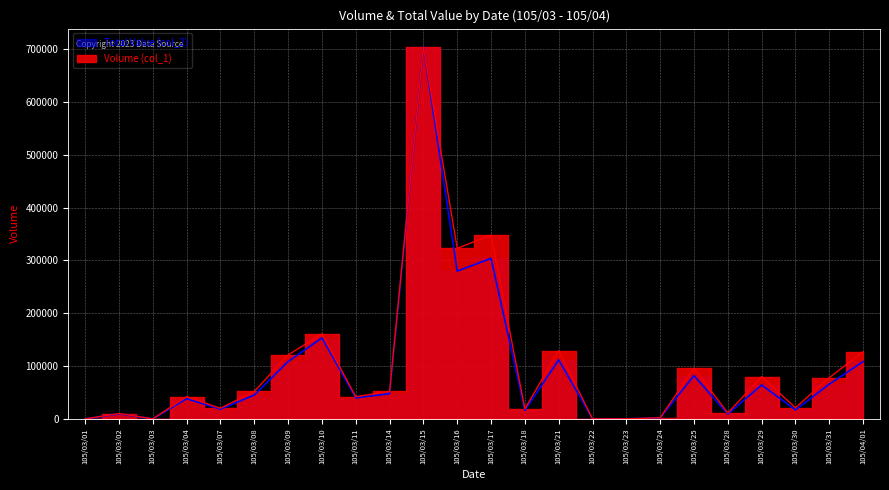

Rank the series by their maximum value, from lowest to highest.

Volume (col_1), Total Value (col_2)